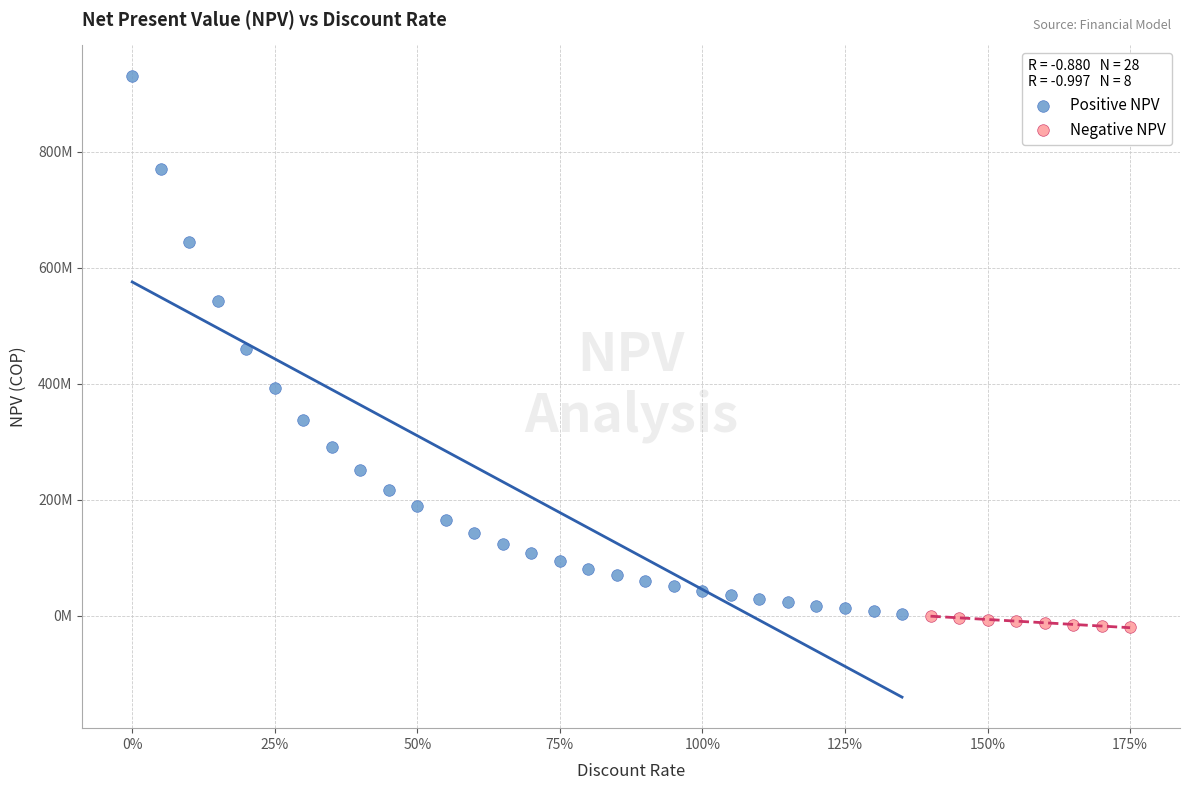

Which series contains the highest Y value?

Positive NPV